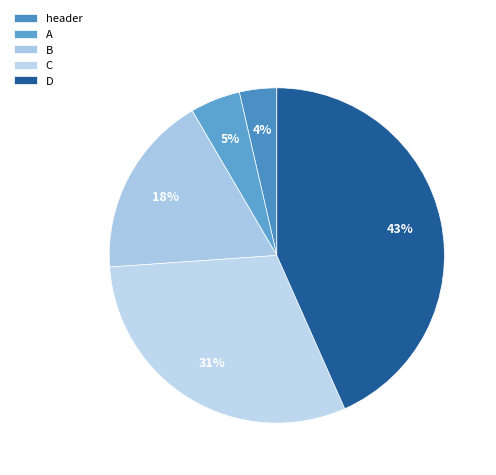

Which slice is the smallest?

header